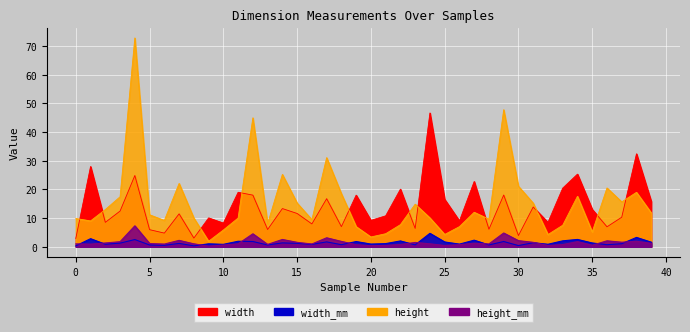

Reading right to left, list all the values displayed in this chart.

width: 15.8	32.4	10.3	6.9	13.0	25.3	20.5	8.5	13.9	3.9	18.0	6.1	22.8	9.0	16.5	46.7	6.4	20.1	10.8	9.2	18.0	7.0	16.8	7.9	11.6	13.3	6.0	18.0	19.0	8.2	10.0	3.0	11.5	4.7	5.9	24.9	12.4	8.5	28.0	2.9
height: 11.8	19.0	15.7	20.5	5.1	17.6	7.5	4.2	15.2	21.1	47.8	9.6	12.0	7.0	4.3	10.0	14.8	7.7	4.5	3.4	7.0	18.5	31.1	9.4	15.2	25.2	8.0	45.0	10.0	5.8	1.9	10.0	22.1	9.2	11.1	72.9	17.4	13.0	9.0	9.8
width_mm: 1.6	3.2	1.0	0.7	1.3	2.5	2.0	0.8	1.4	0.4	1.8	0.6	2.3	0.9	1.7	4.7	0.6	2.0	1.1	0.9	1.8	0.7	1.7	0.8	1.2	1.3	0.6	1.8	1.9	0.8	1.0	0.3	1.1	0.5	0.6	2.5	1.2	0.8	2.8	0.3
height_mm: 1.2	1.9	1.6	2.1	0.5	1.8	0.7	0.4	1.5	2.1	4.8	1.0	1.2	0.7	0.4	1.0	1.5	0.8	0.5	0.3	0.7	1.8	3.1	0.9	1.5	2.5	0.8	4.5	1.0	0.6	0.2	1.0	2.2	0.9	1.1	7.3	1.7	1.3	0.9	1.0